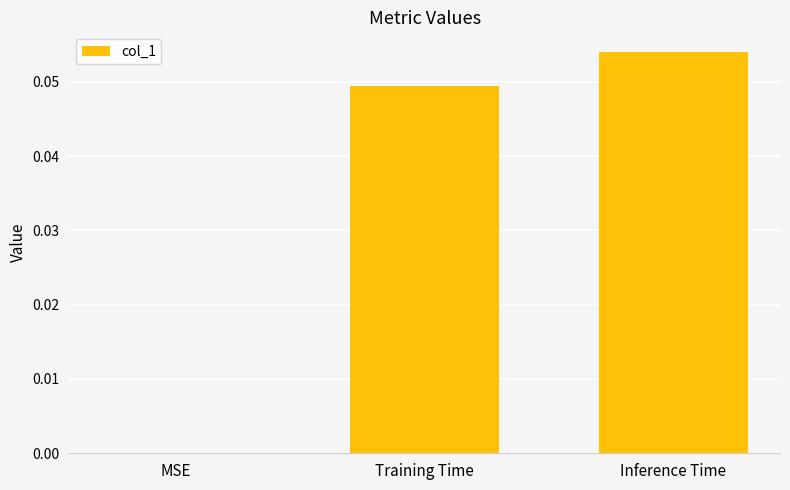

How many distinct data groups are displayed?

1